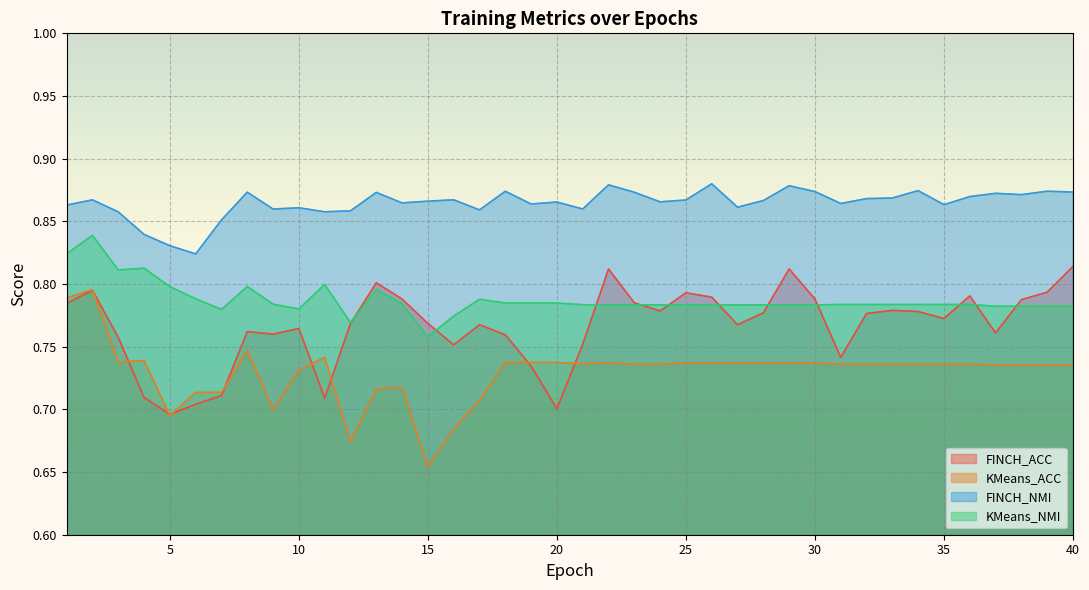

How many lines are shown in the chart?

4